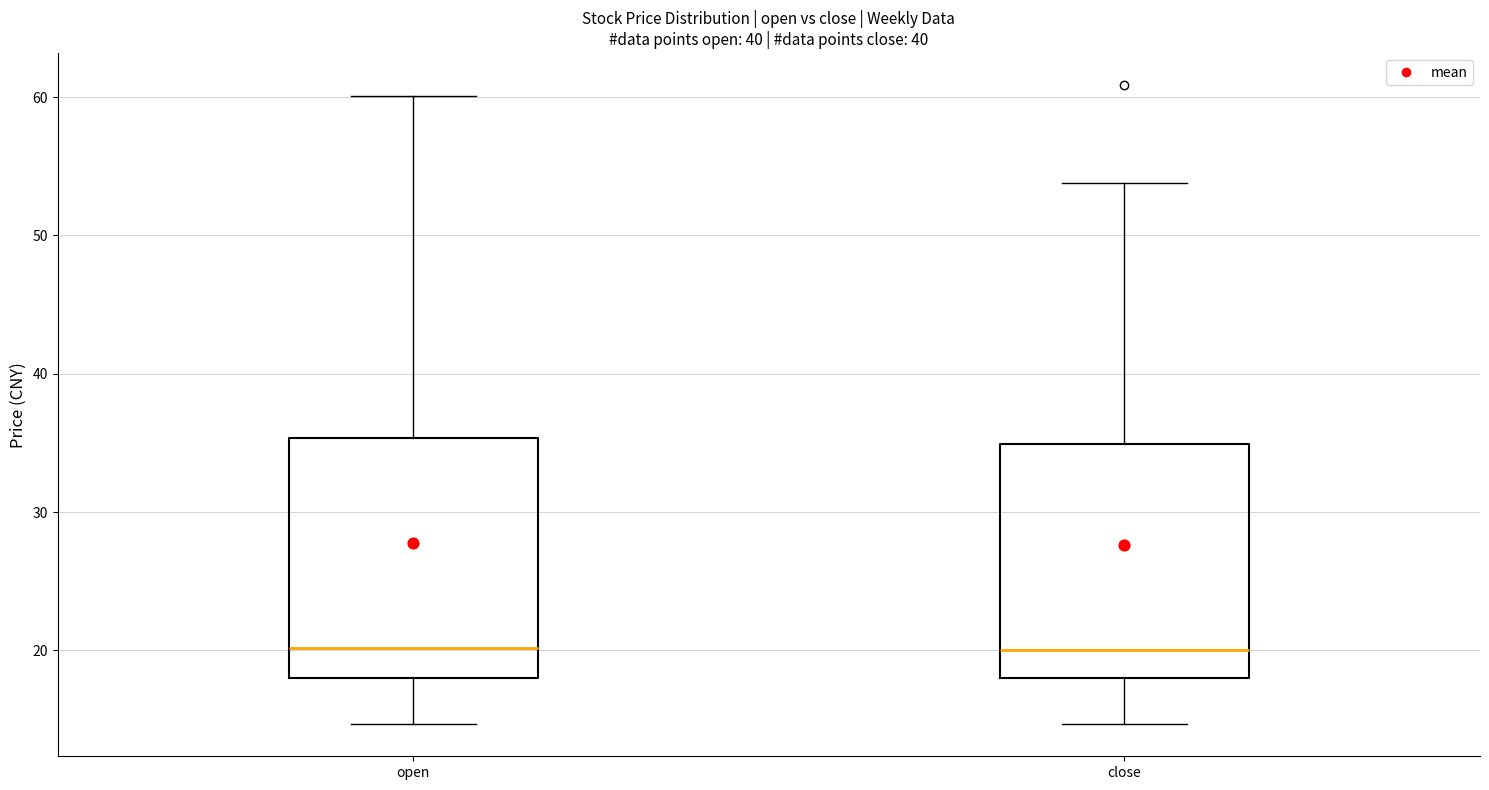

Reading left to right, read every box against the y-axis: the position of its median line, the range the box covers, and the ends of its whiskers. The values are not printed on the chart, so give them approximately, as read against the axis.

open: median 20, box 18 to 35, whiskers 15 to 60
close: median 20, box 18 to 35, whiskers 15 to 54